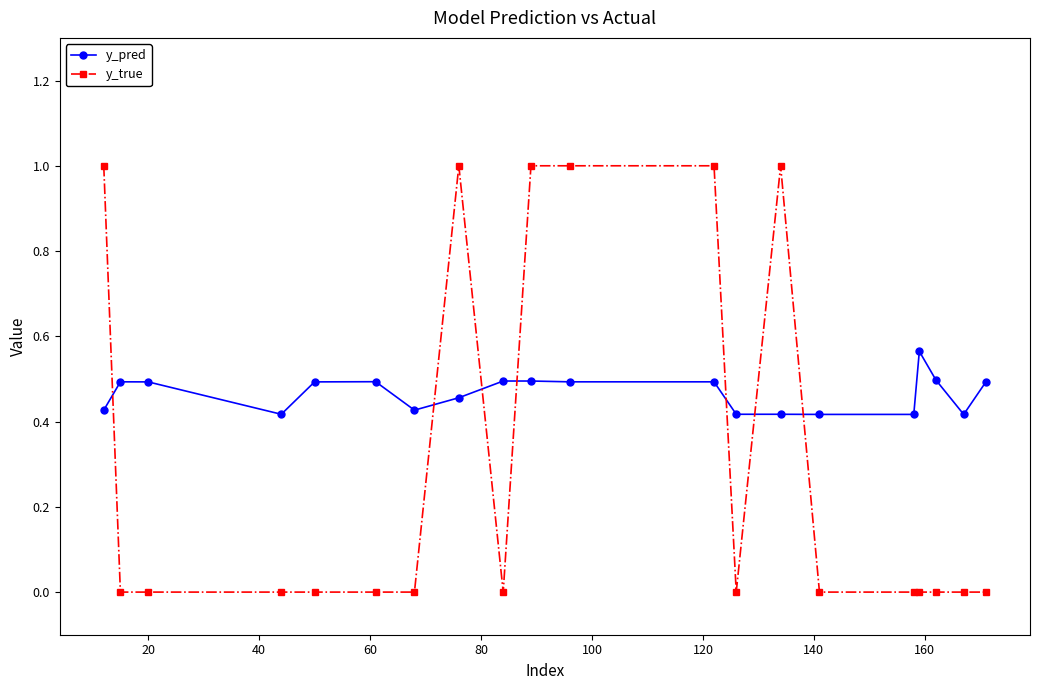

Which series has the widest spread of values?

y_true